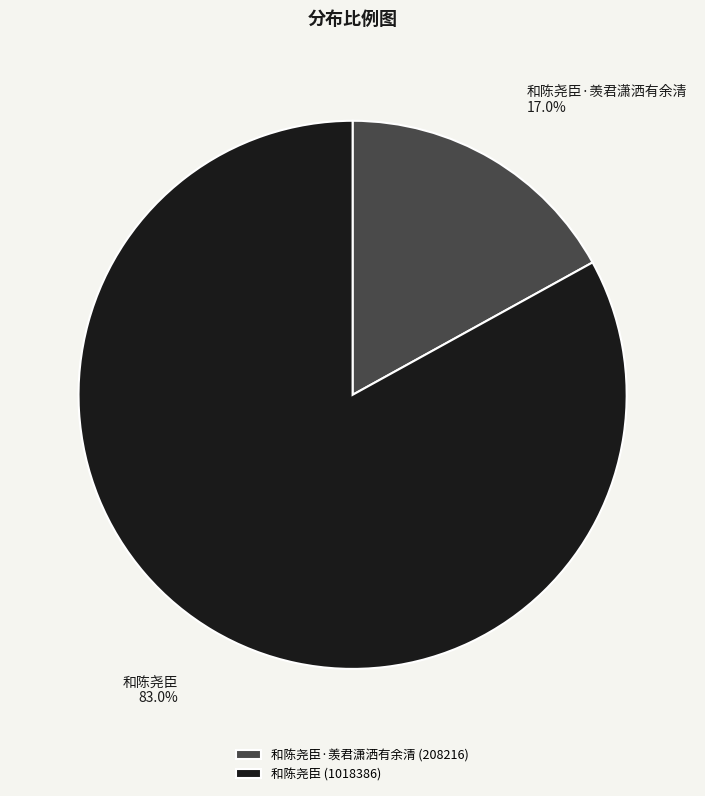

Which slice represents more than half of the pie?

和陈尧臣